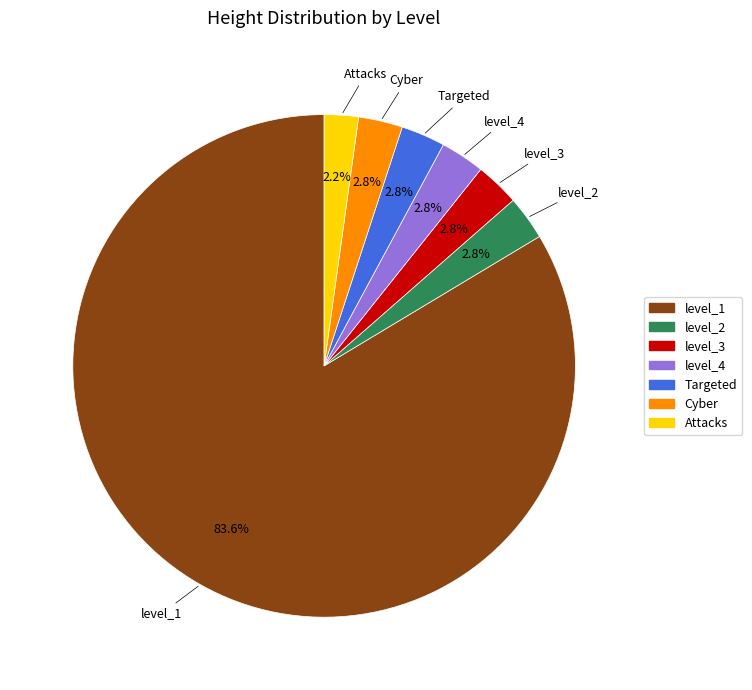

Between Cyber and Attacks, which is larger?

Cyber